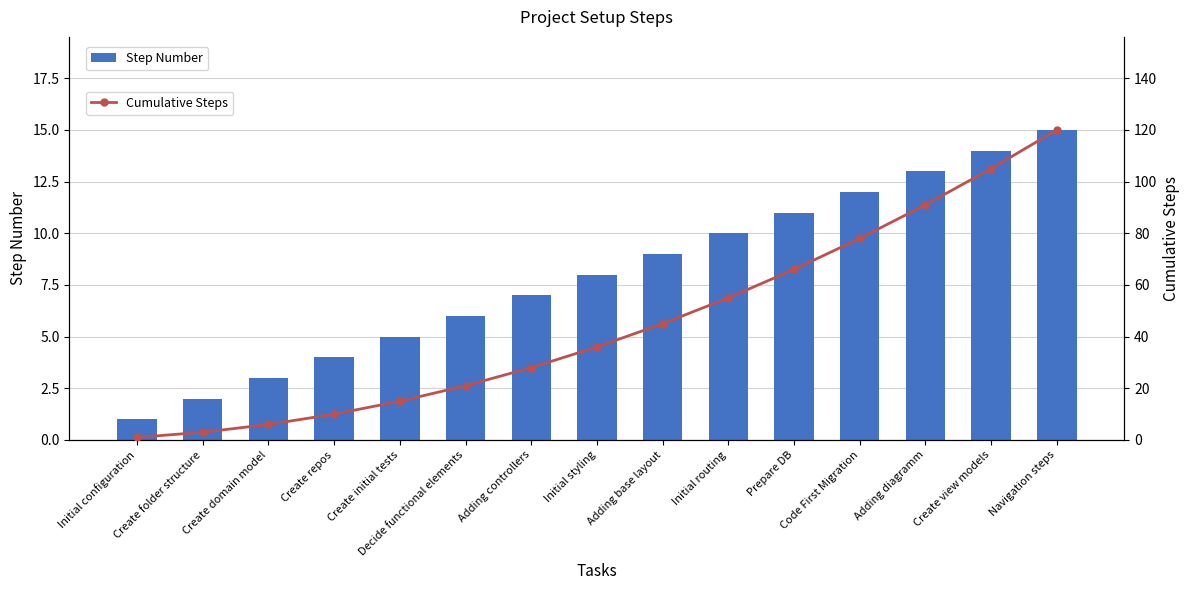

At Navigation steps, list the series in order from smallest to largest.

Step Number, Cumulative Steps